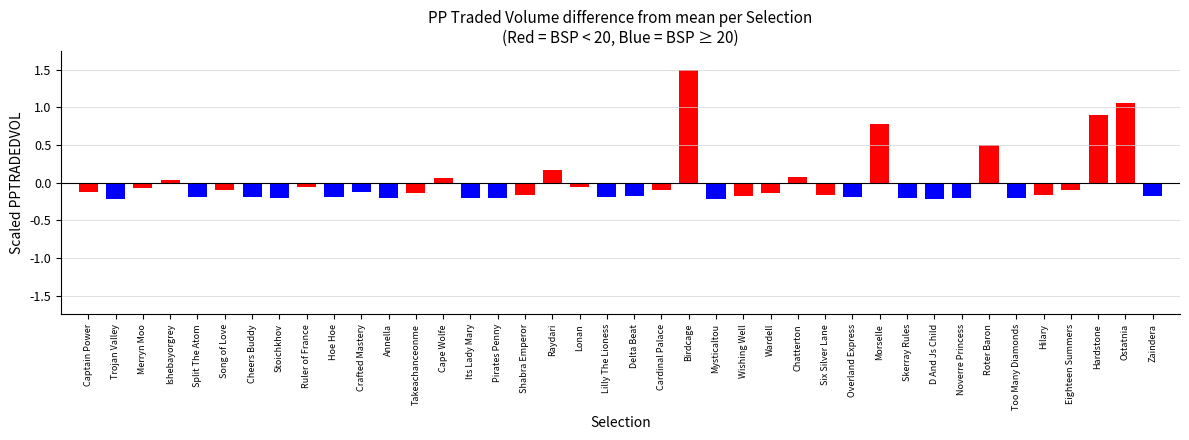

How many bars are there in total?

40